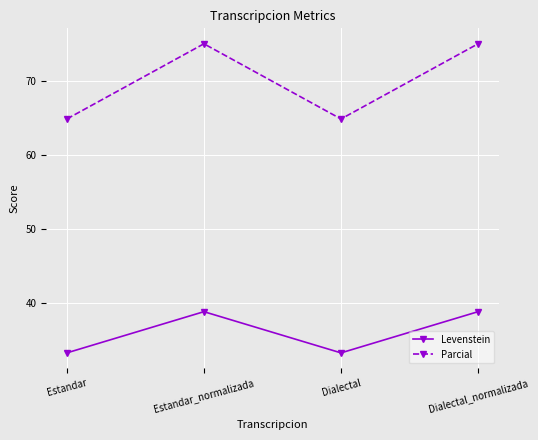

What are all the series names shown in the legend?

Levenstein, Parcial